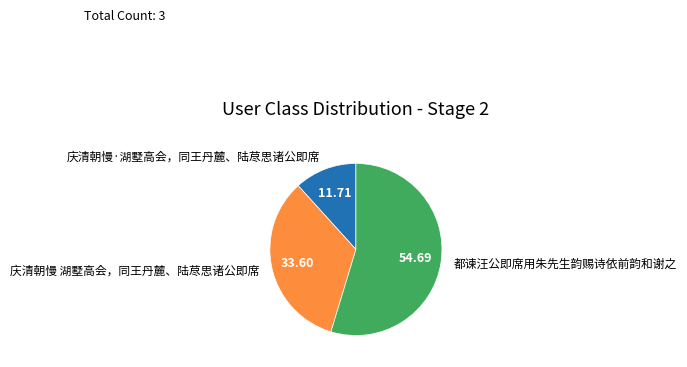

The 庆清朝慢·湖墅高会，同王丹麓、陆荩思诸公即席 slice represents 3% of the pie. True or false?

False